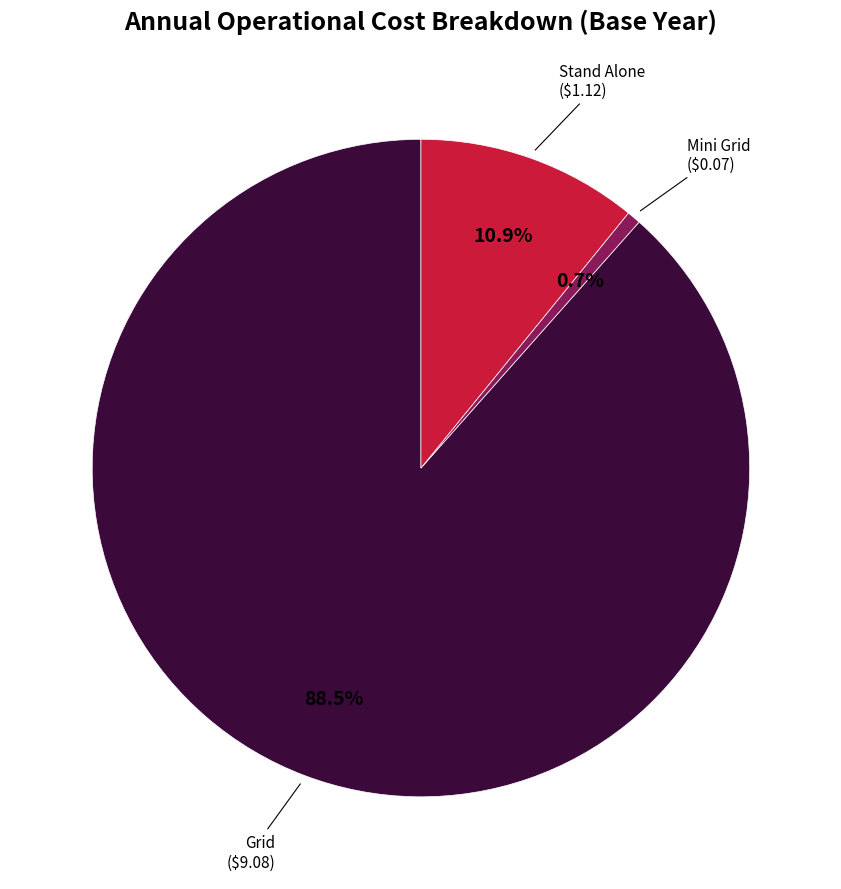

Does any single category account for the majority?

Yes